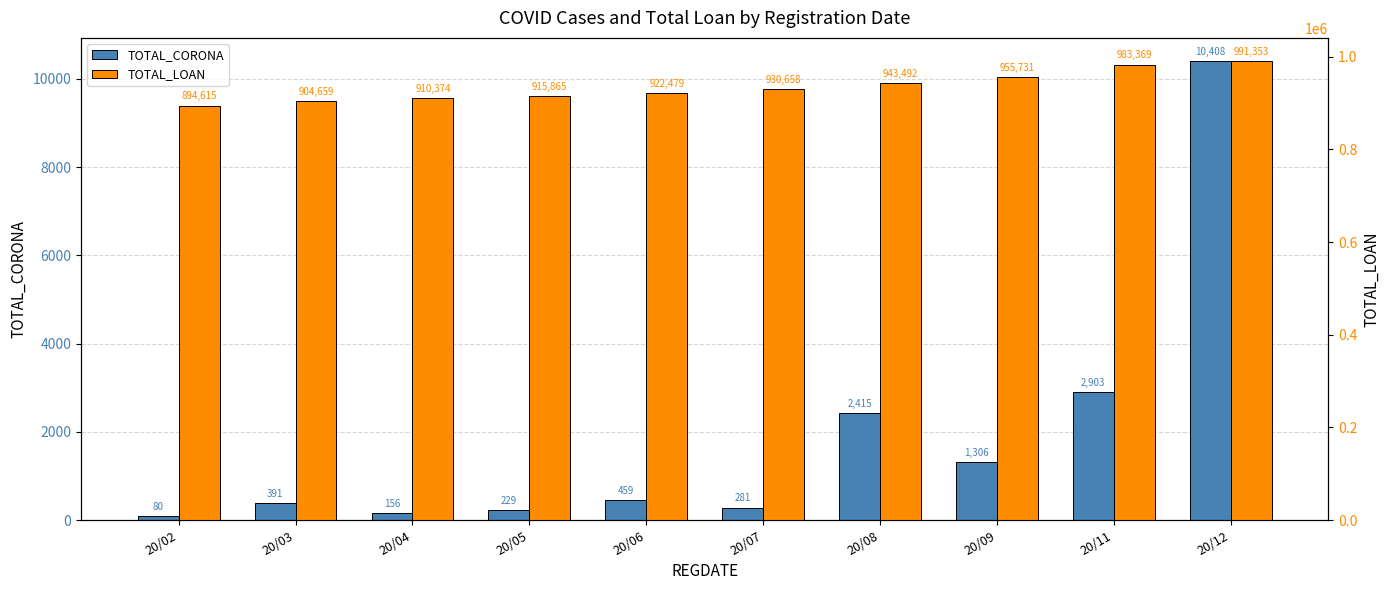

Rank the series at 20/02 from lowest to highest value.

TOTAL_CORONA, TOTAL_LOAN